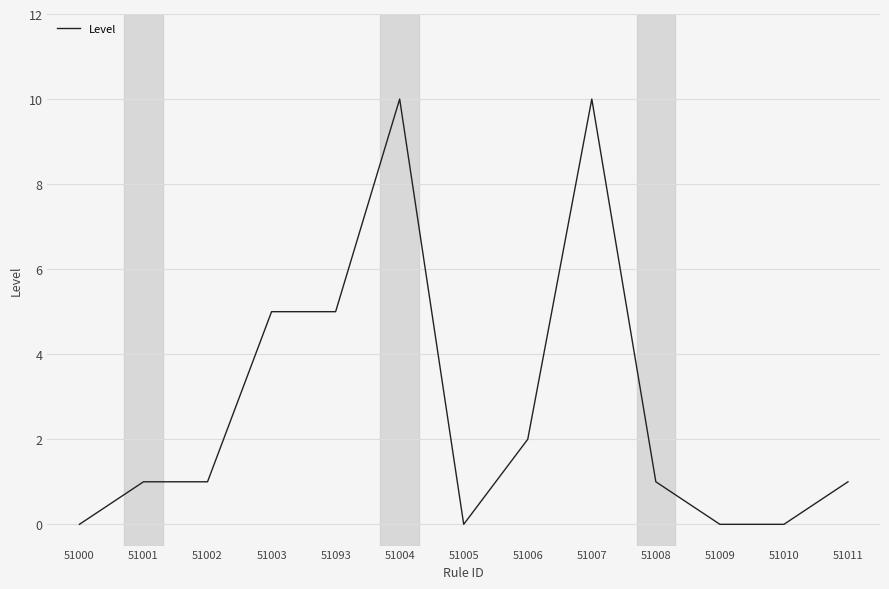

What is the ratio of the value at 51002 to the value at 51001?

1.0